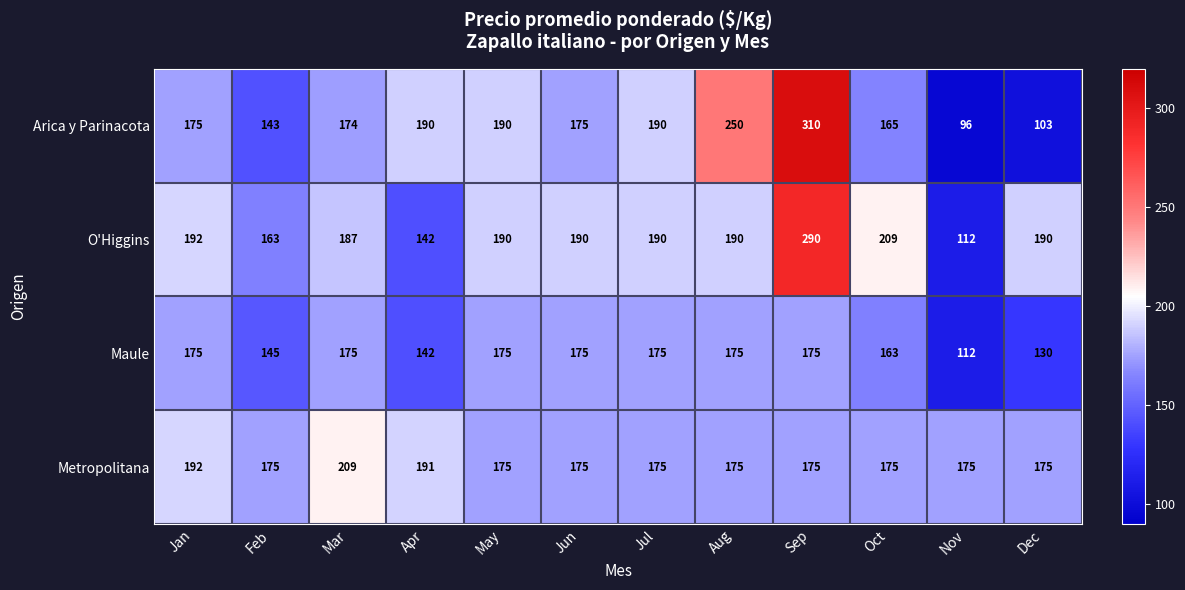

What is the average value of the Arica y Parinacota series?

180